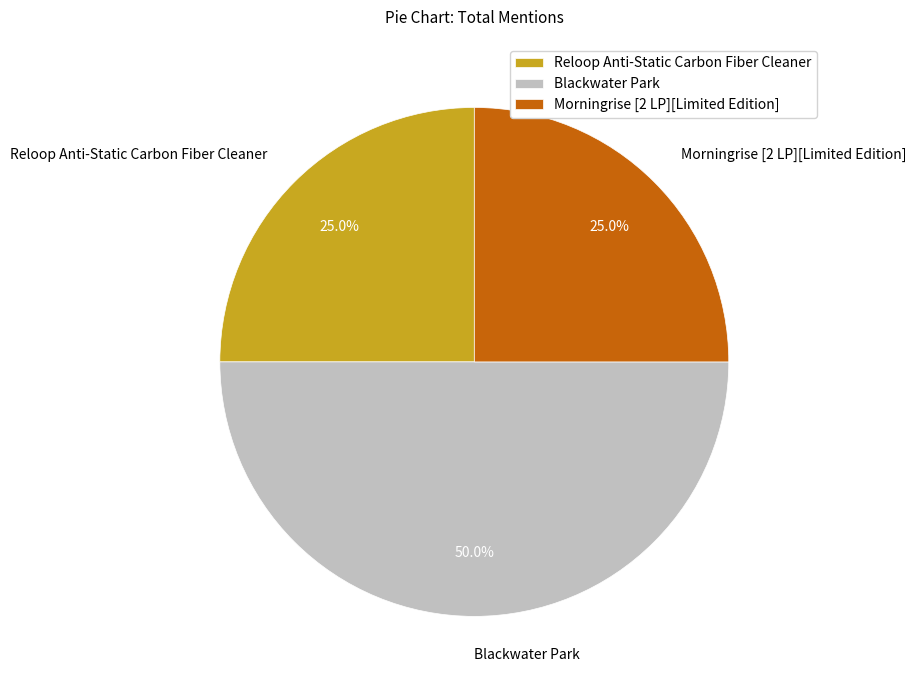

To the nearest percent, what is the difference between the Reloop Anti-Static Carbon Fiber Cleaner and Blackwater Park slice percentages?

25%